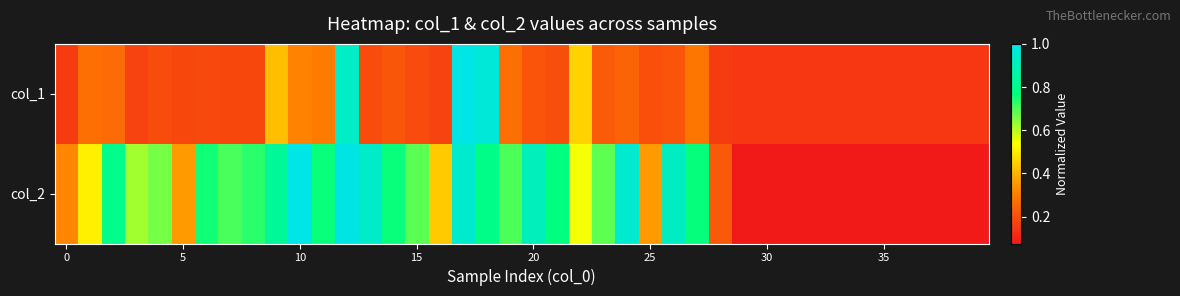

What is the maximum value shown in the chart?

1.0